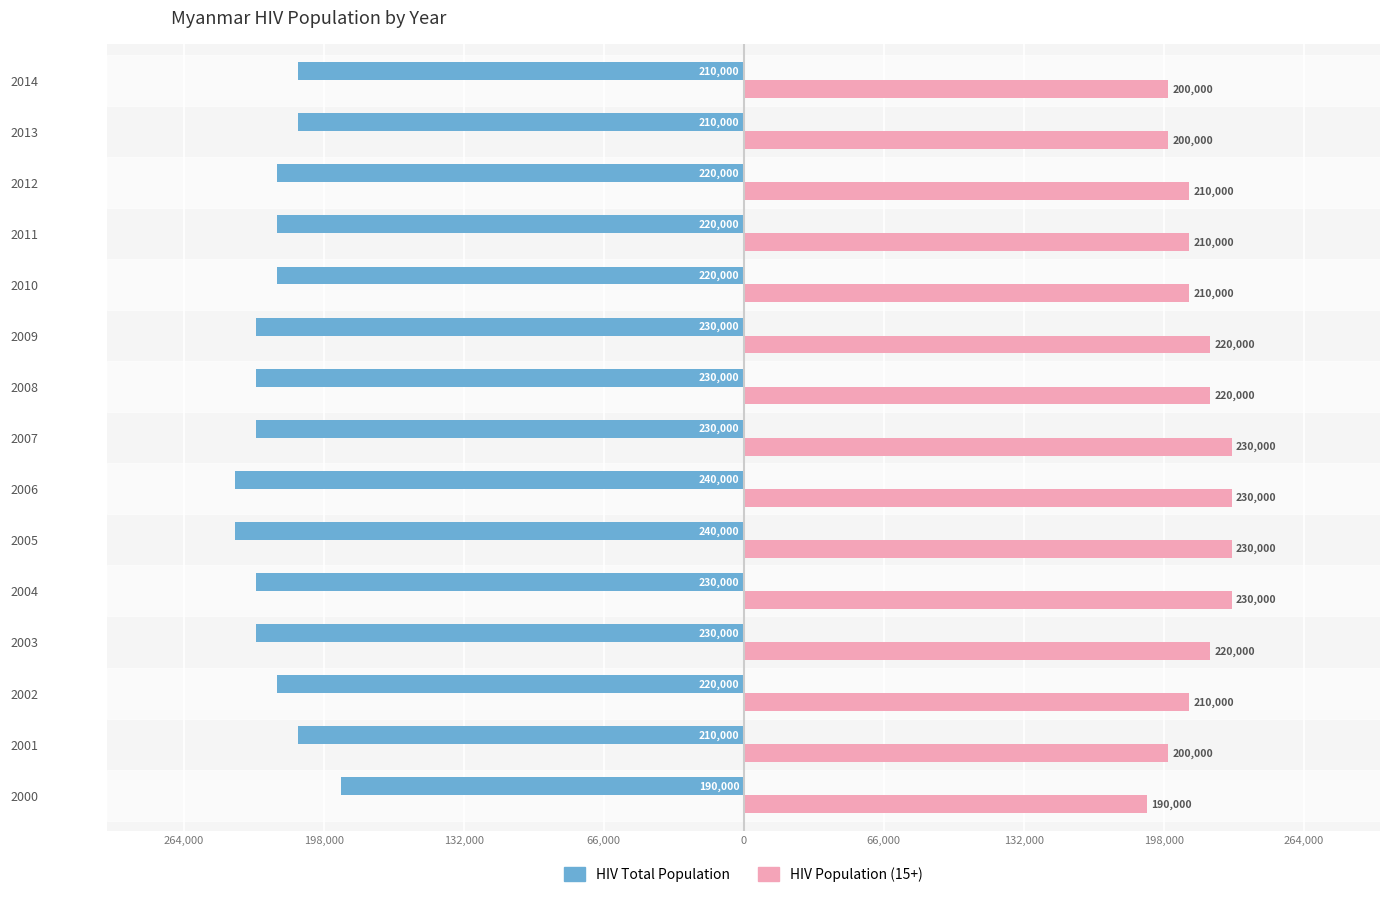

What are all the series names shown in the legend?

HIV Total Population, HIV Population (15+)